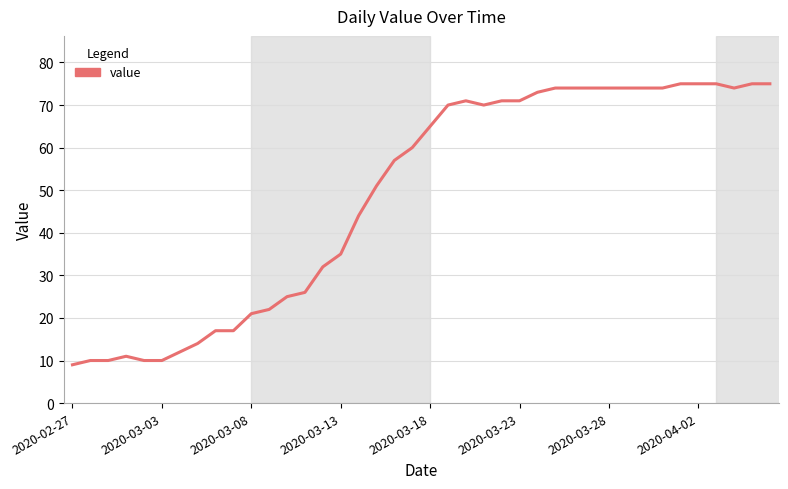

How many values are below 65?

20